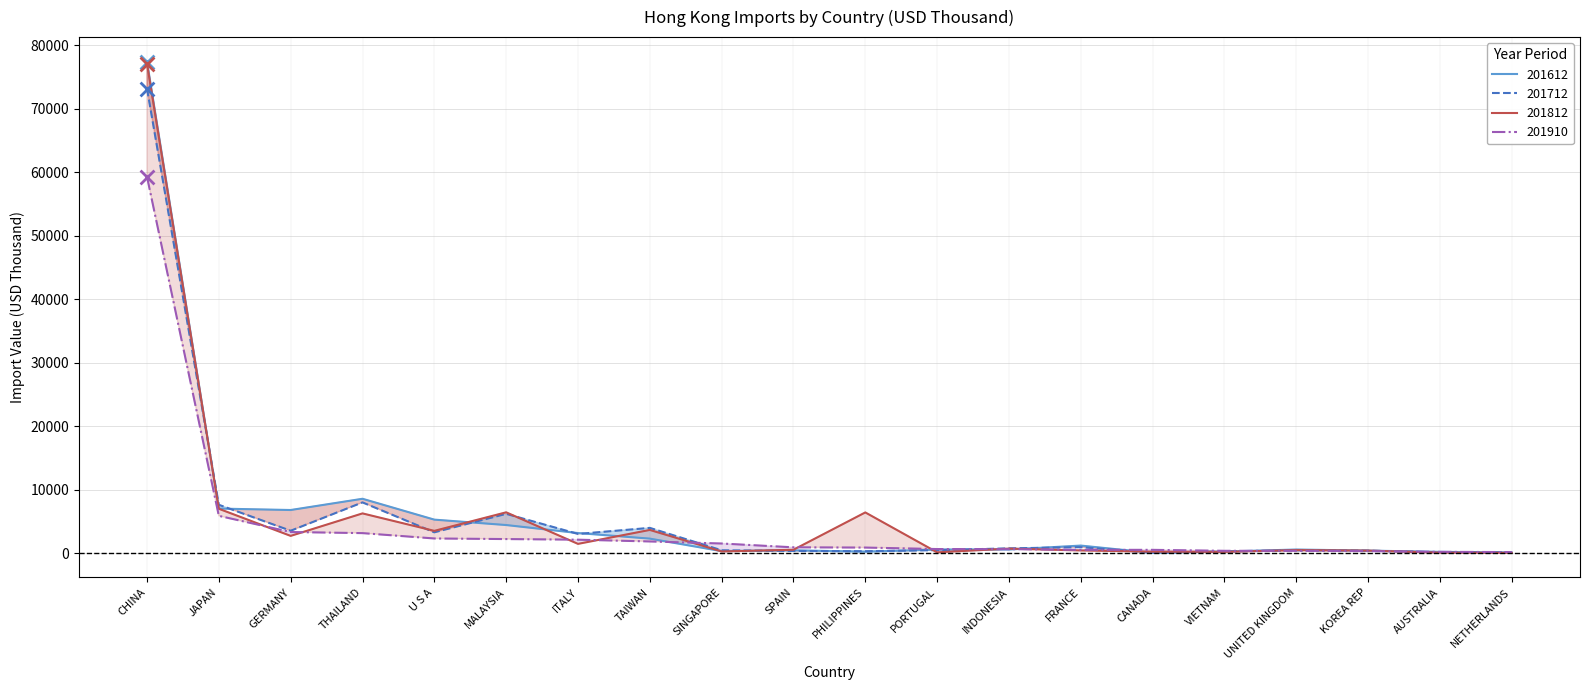

Which series reaches the minimum Y coordinate?

201612